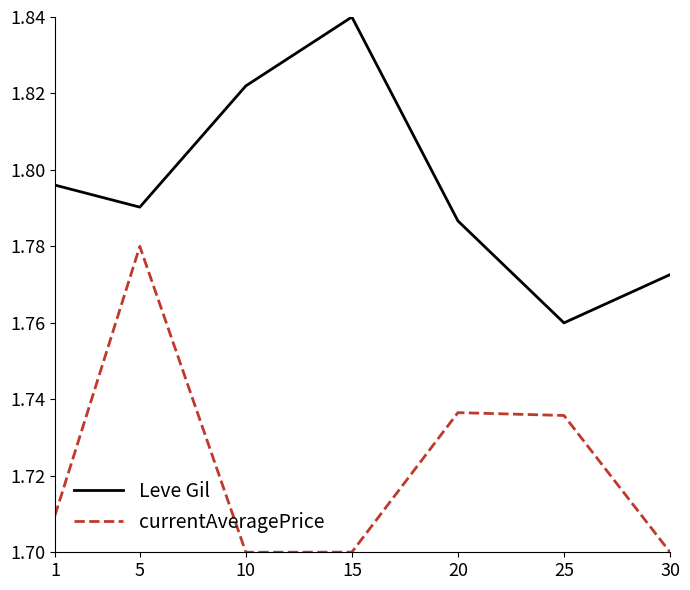

Does the chart display data point markers on the line(s)?

No